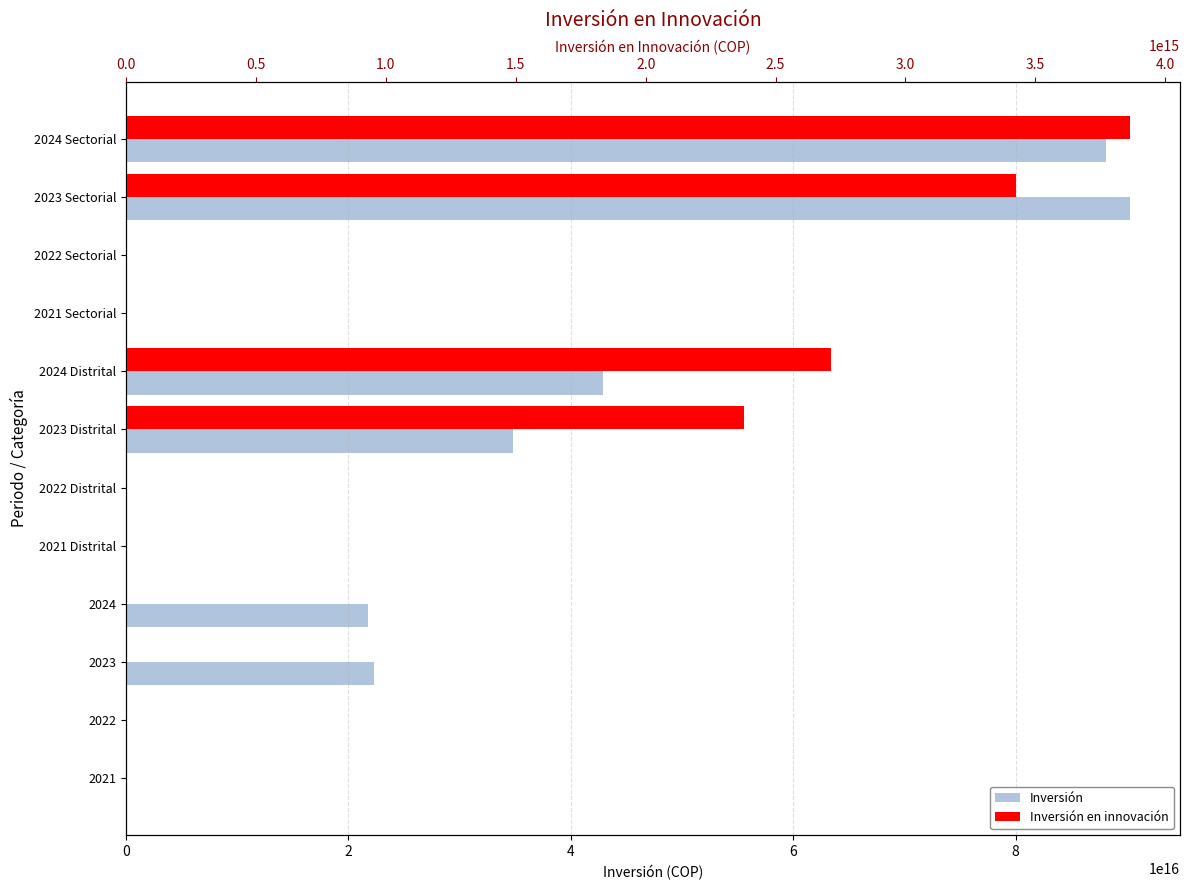

Count the number of data series in this chart.

2